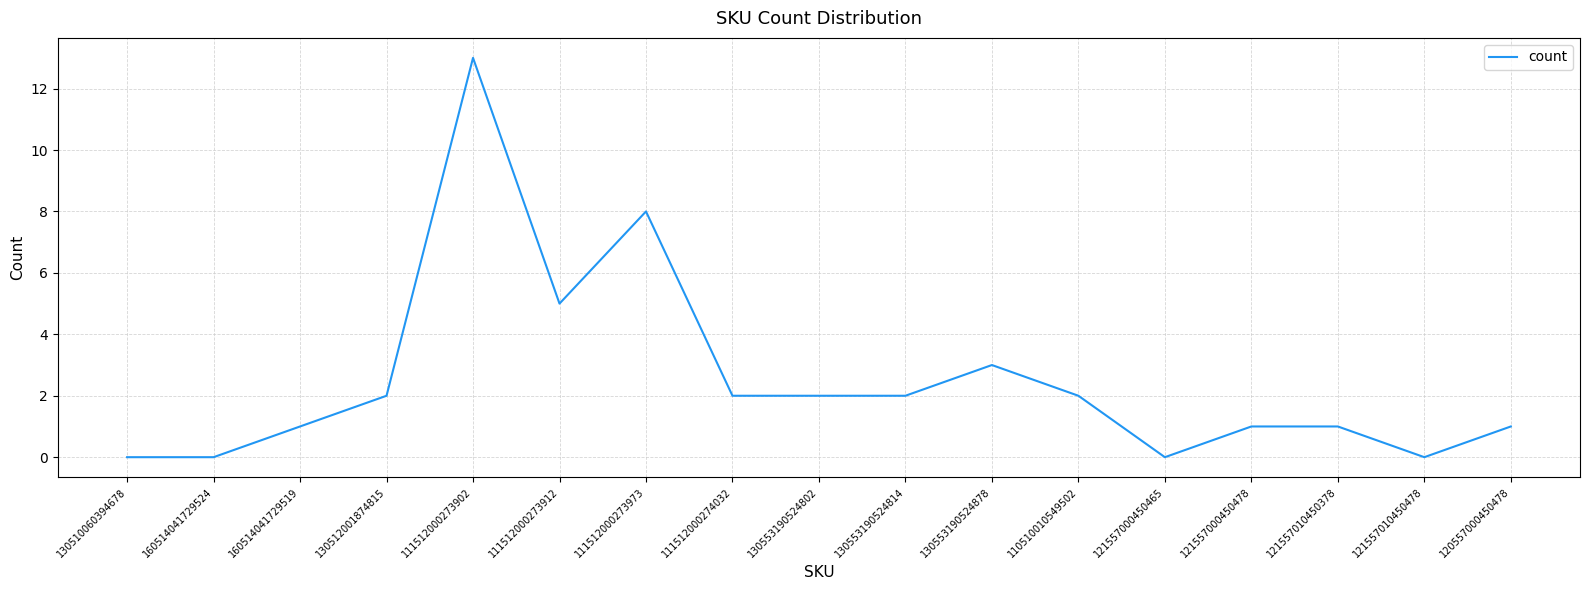

Count the number of data series in this chart.

1